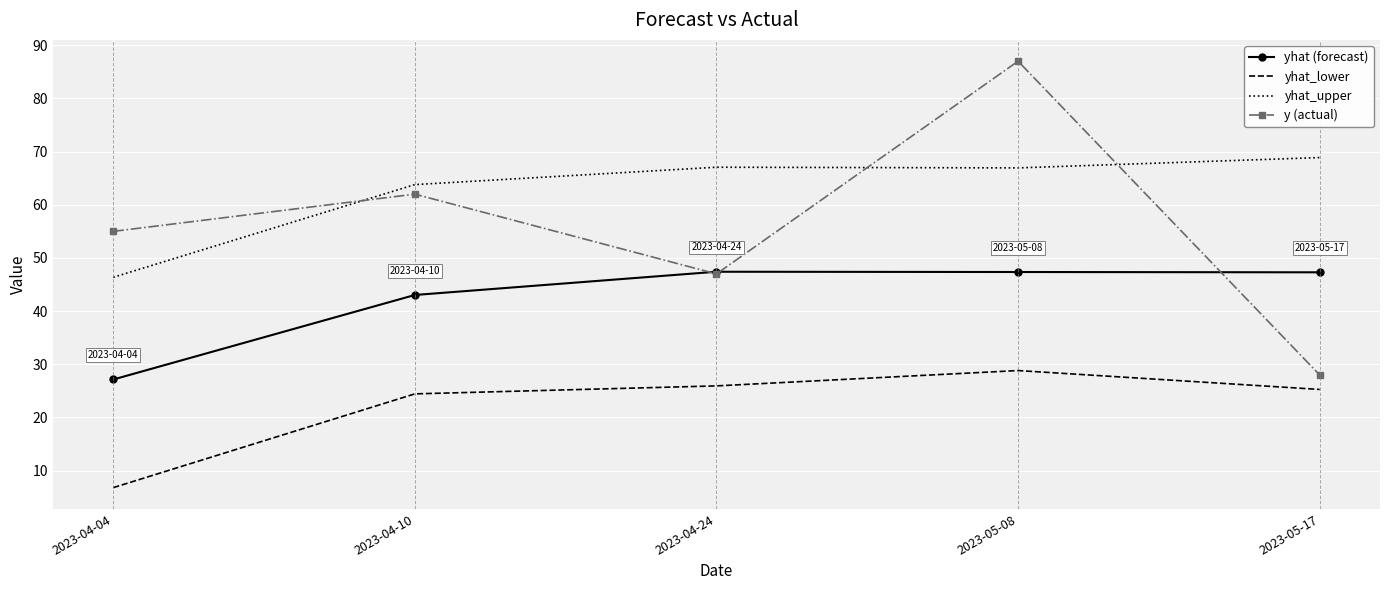

Where is the first local minimum for yhat_upper?

2023-05-08